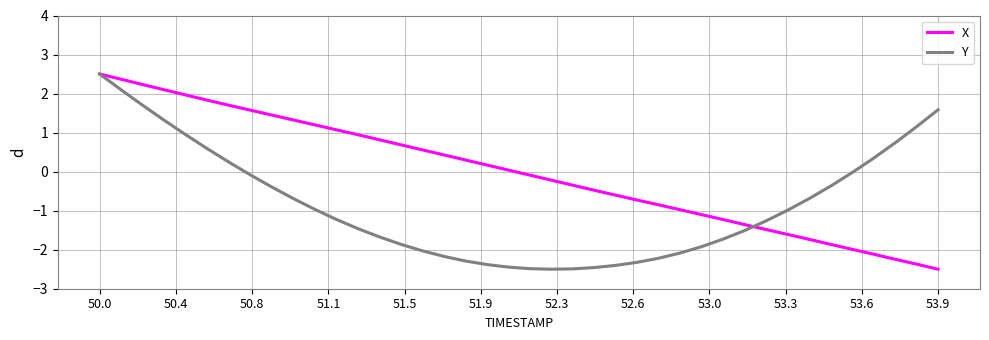

Rank the series by their average value, from highest to lowest.

X, Y